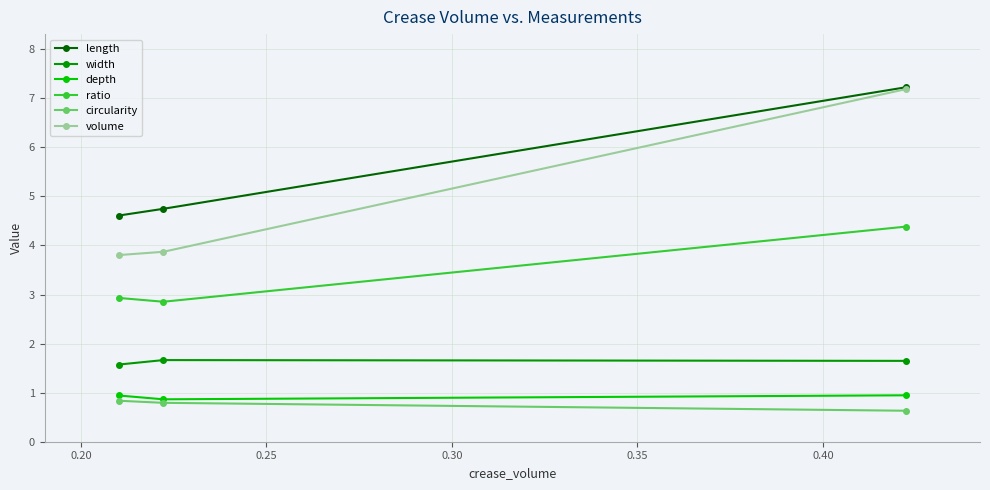

At how many categories does at least one series exceed 4?

3